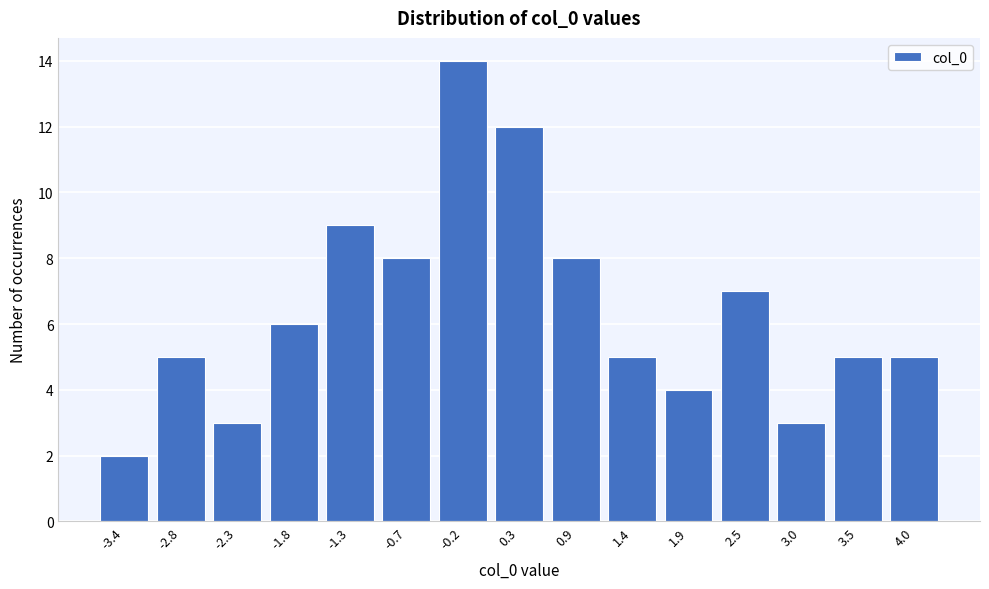

Reading left to right, what are all the values shown in this chart?

2	5	3	6	9	8	14	12	8	5	4	7	3	5	5